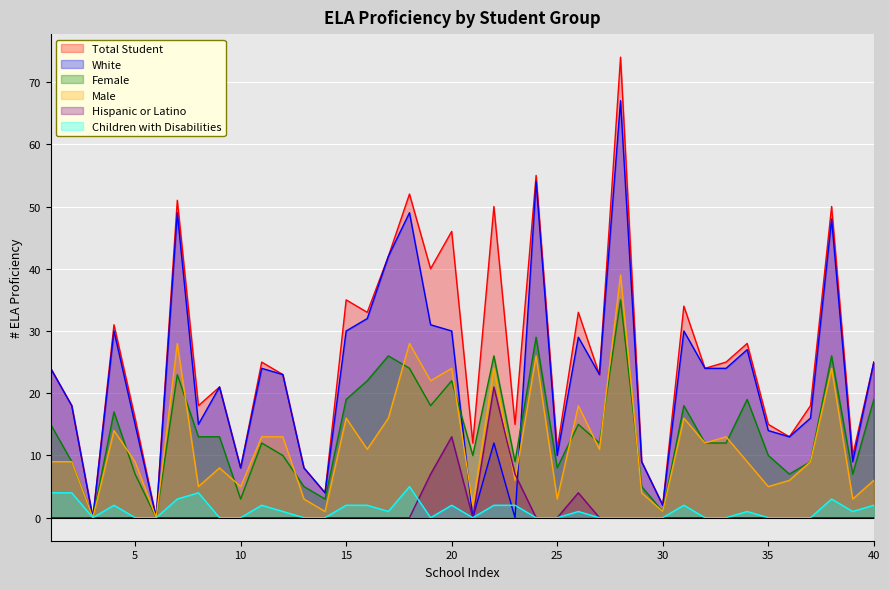

At which category is the sum across all series the highest?

28